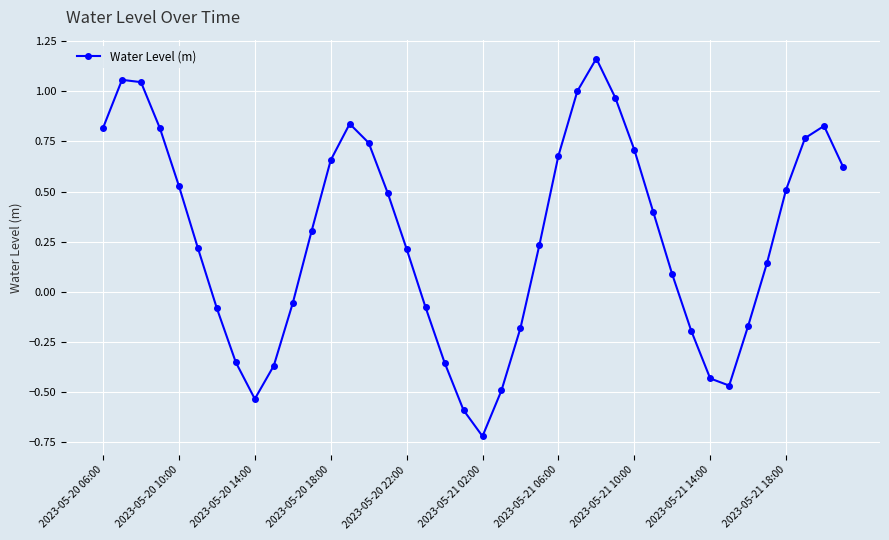

True or false: there are more than 0 points higher than both neighbors.

True